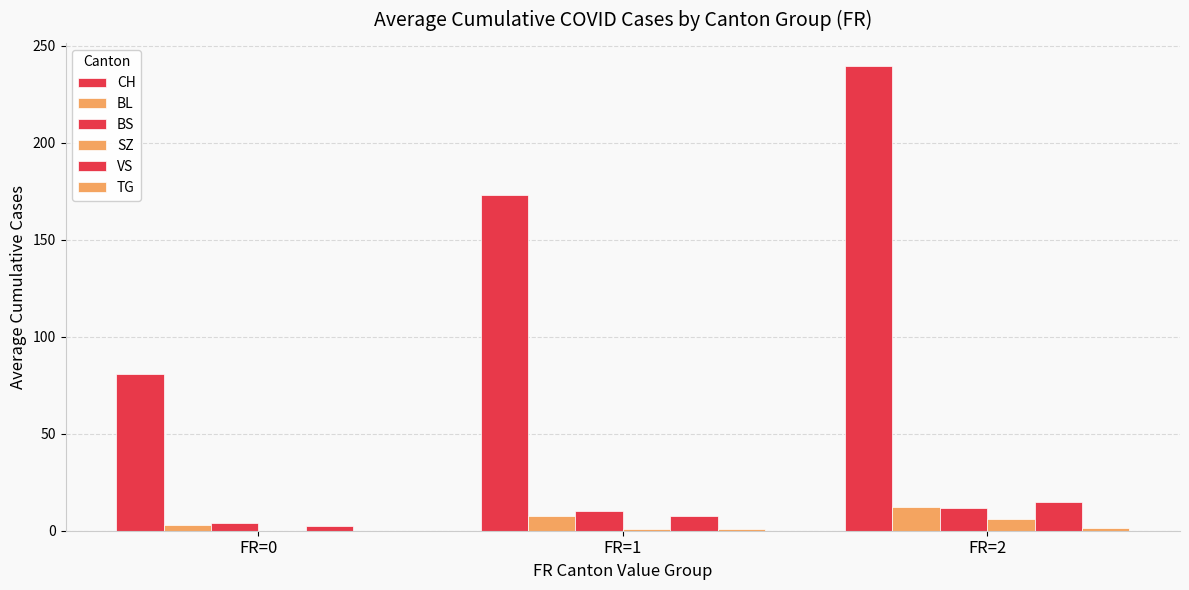

True or false: BS has a value of 5.3 at FR=1.

False